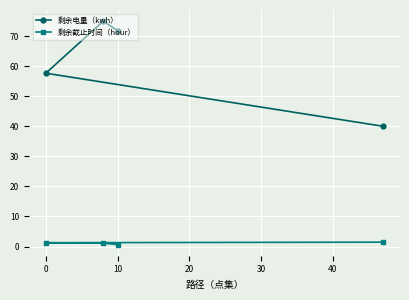

Is the value of 剩余截止时间（hour） at 0 greater than the value of 剩余电量（kwh） at 0?

No